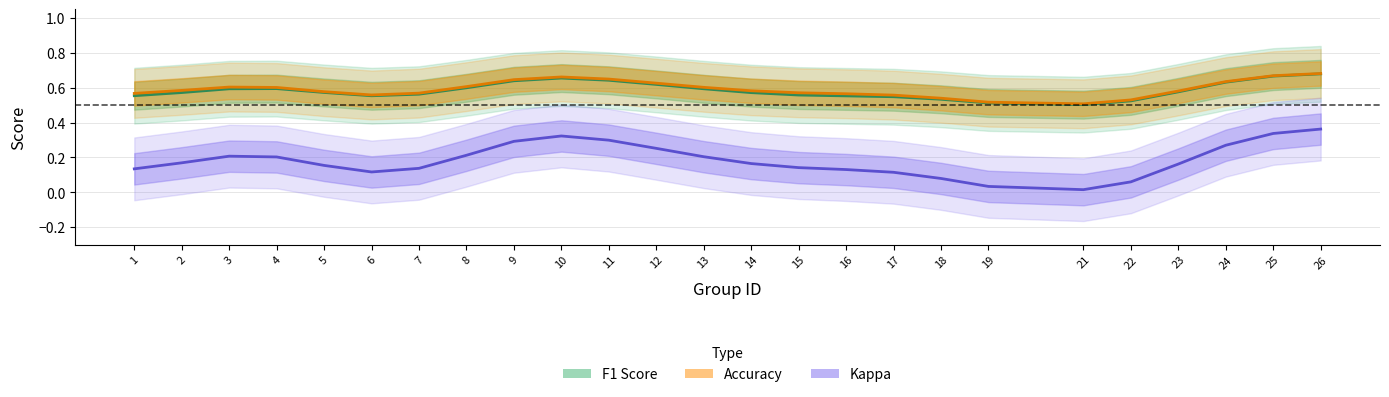

What is the difference between the highest and lowest values at 21?

0.5